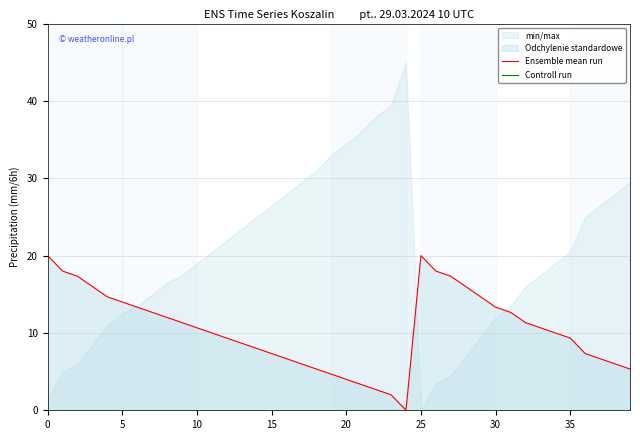

The Ensemble mean run series shows 1.5 at 15. True or false?

False